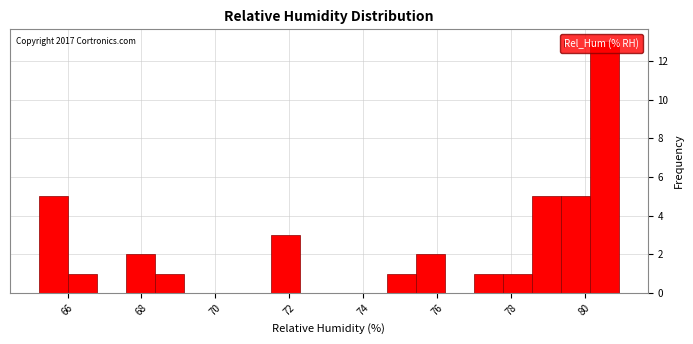

Around what value on the x-axis is the tallest bar? Give the approximate position of its centre, as read against the axis.

80.6